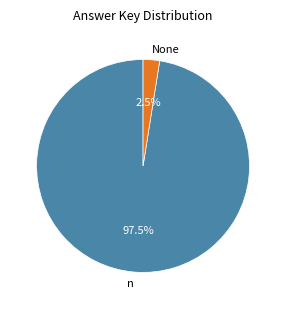

To the nearest percent, what is the difference between the largest and smallest slice percentages?

95%